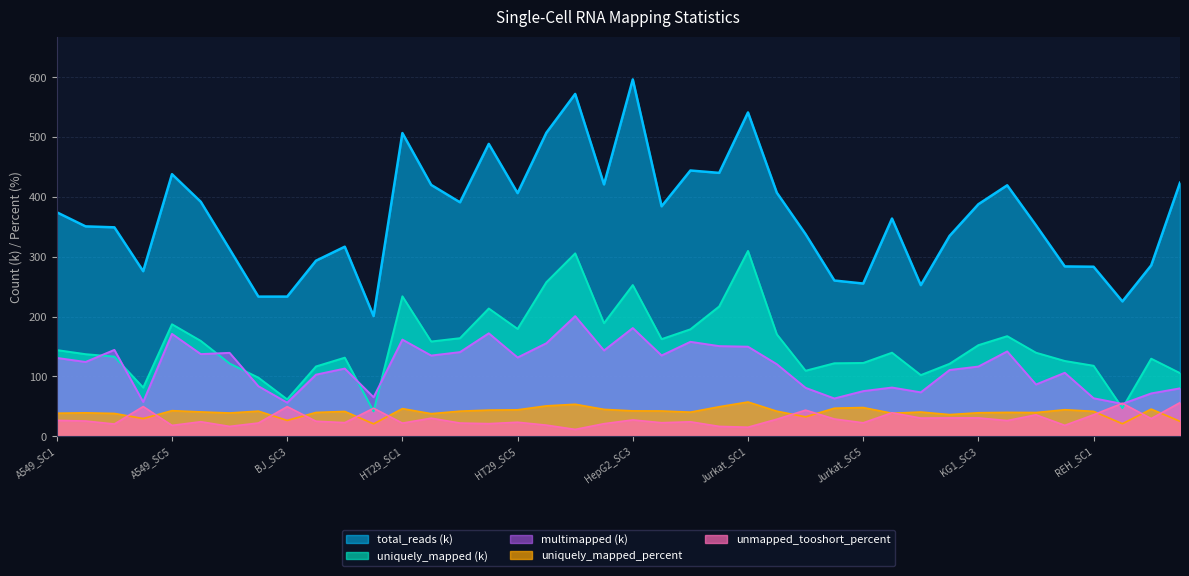

At how many categories does at least one series exceed 102?

40